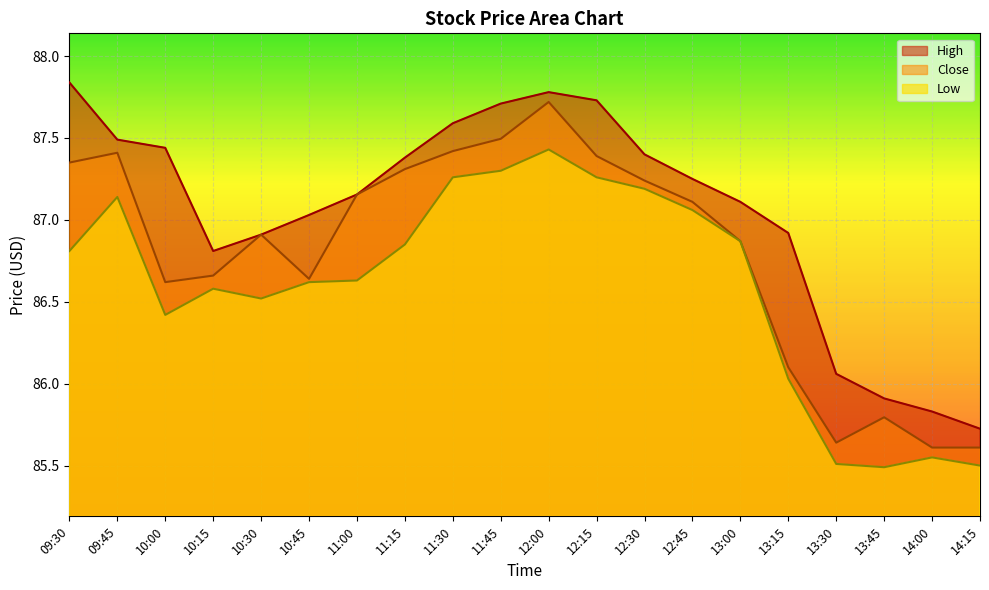

Which category has the lowest value across all series?

13:45